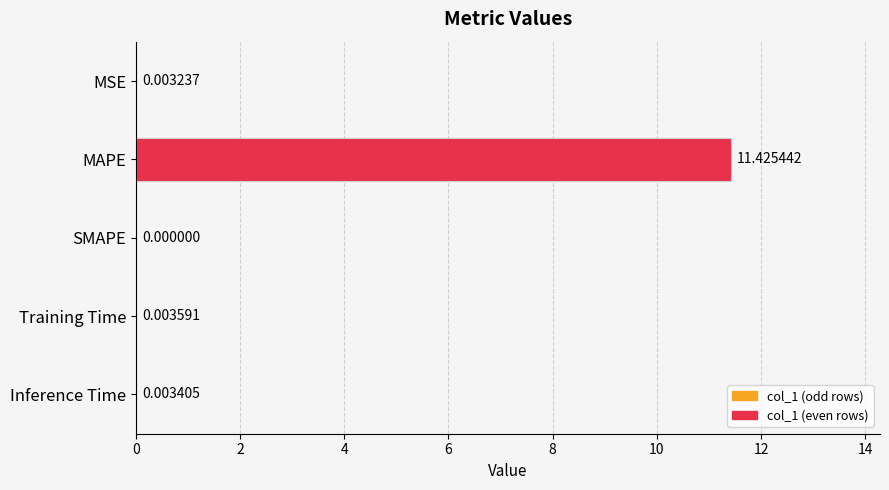

Where is the data nearest to the value 5?

Training Time